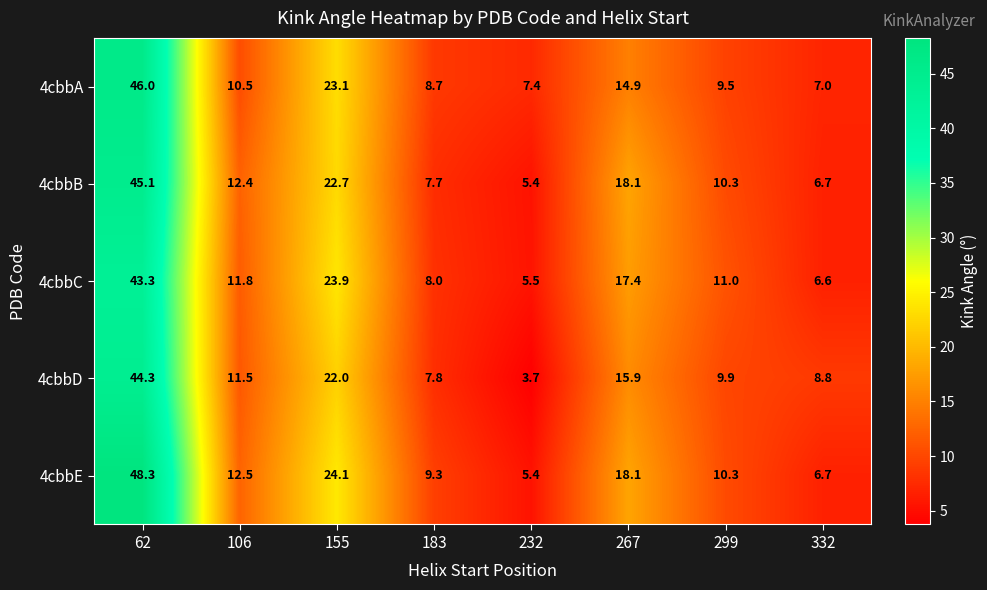

Is it true that 4cbbB equals 12.2 at 267?

False